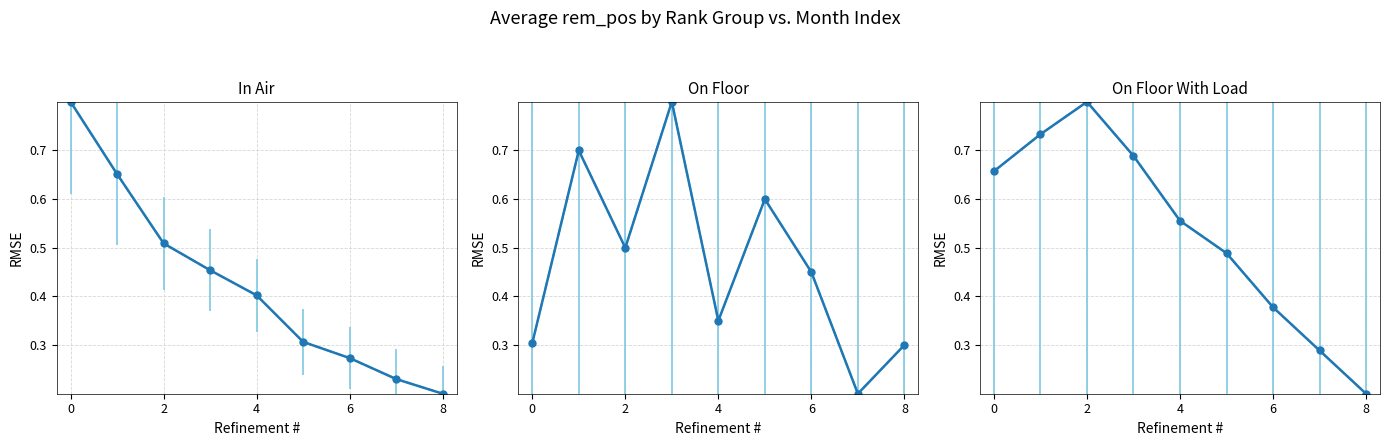

Which series ends up on top after the final intersection of On Floor (trend) and In Air (trend)?

On Floor (trend)